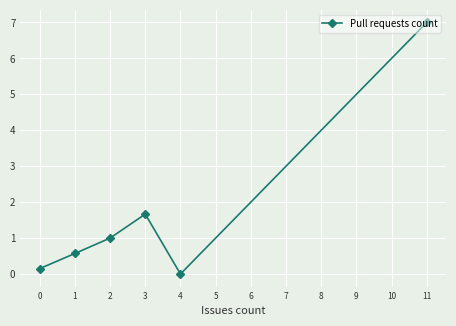

The value at 1 is 1.0. True or false?

False